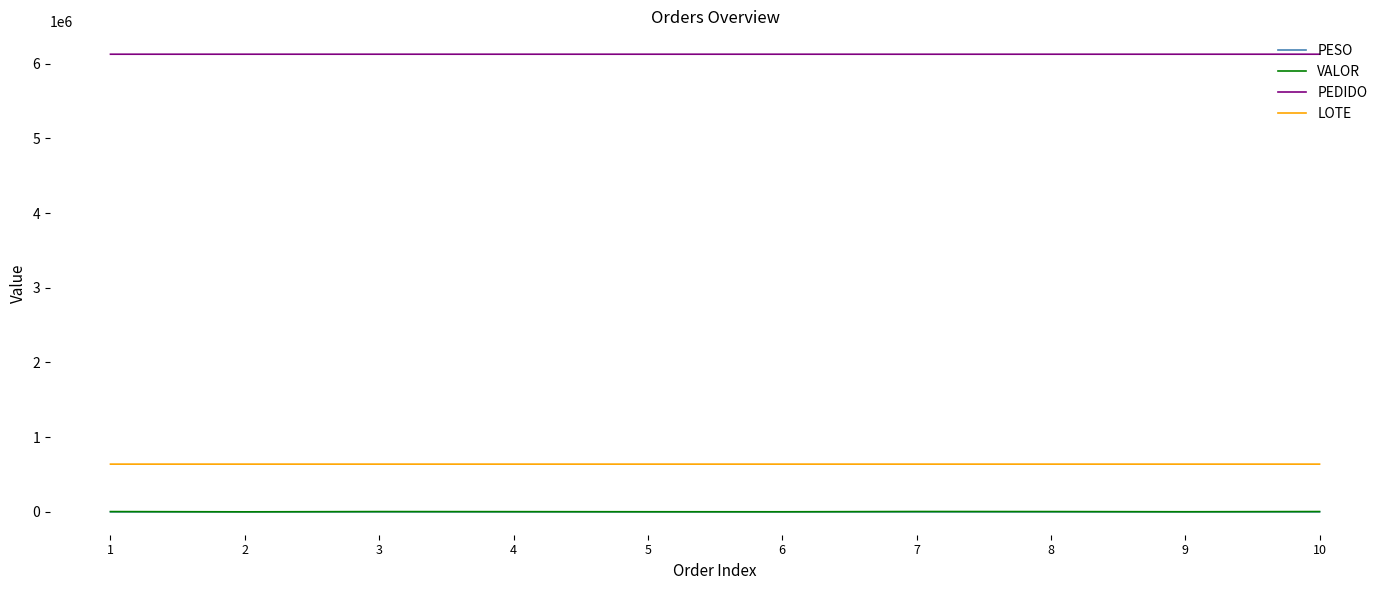

Is it true that LOTE equals 243337.2 at 6?

False